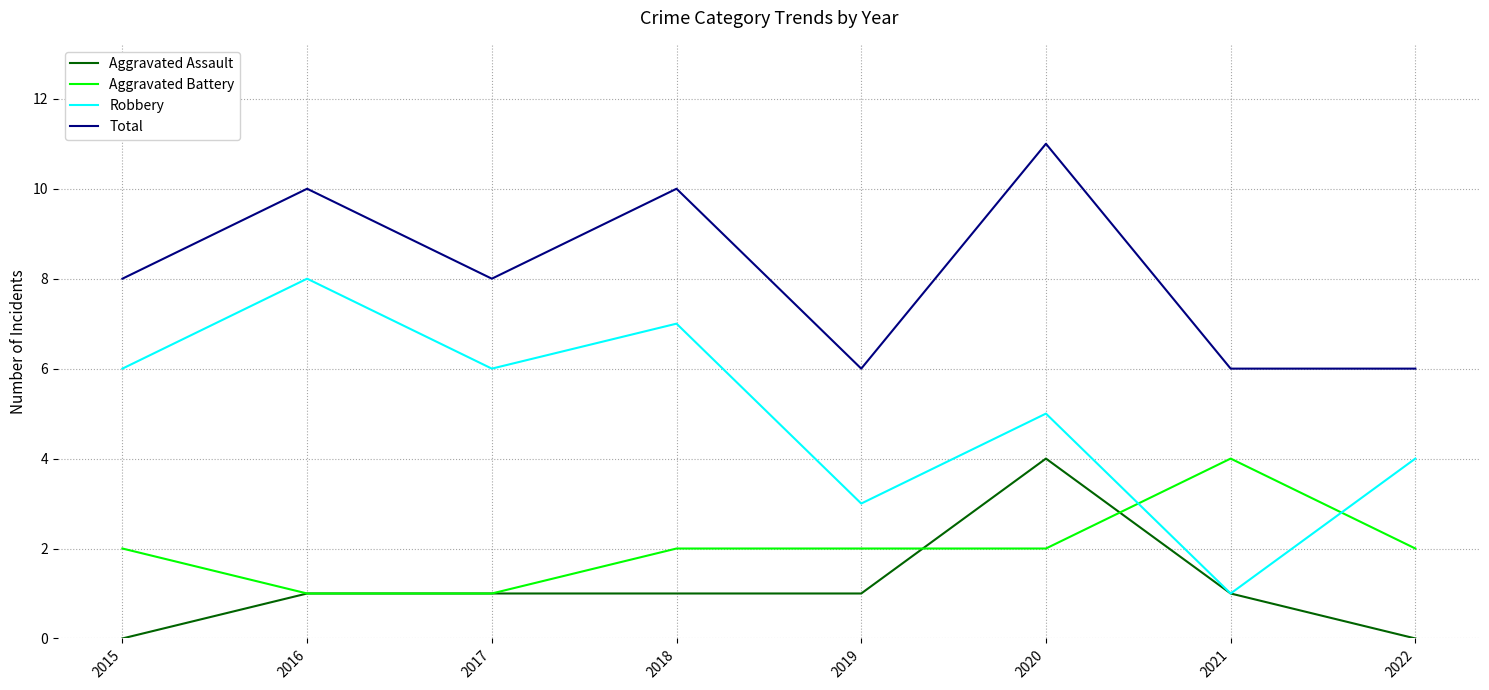

What are all the series names shown in the legend?

Aggravated Assault, Aggravated Battery, Robbery, Total